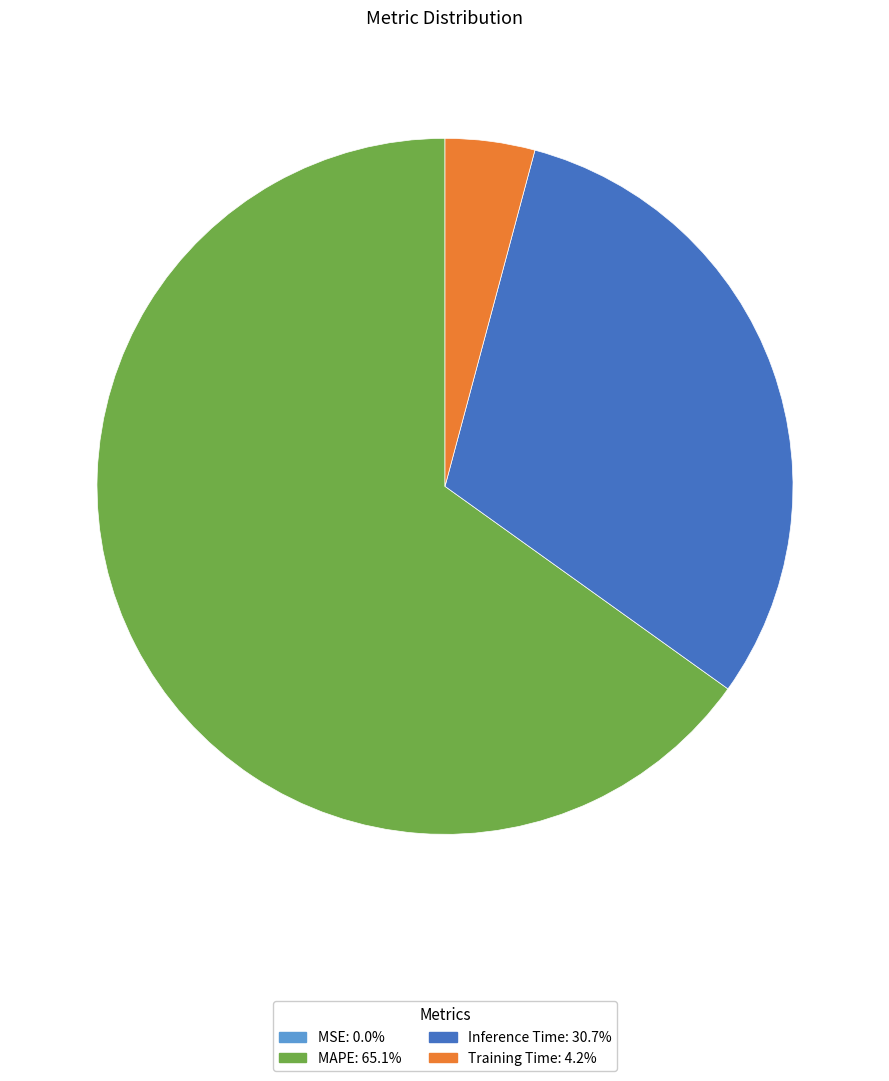

Which category has the biggest portion of the pie?

MAPE